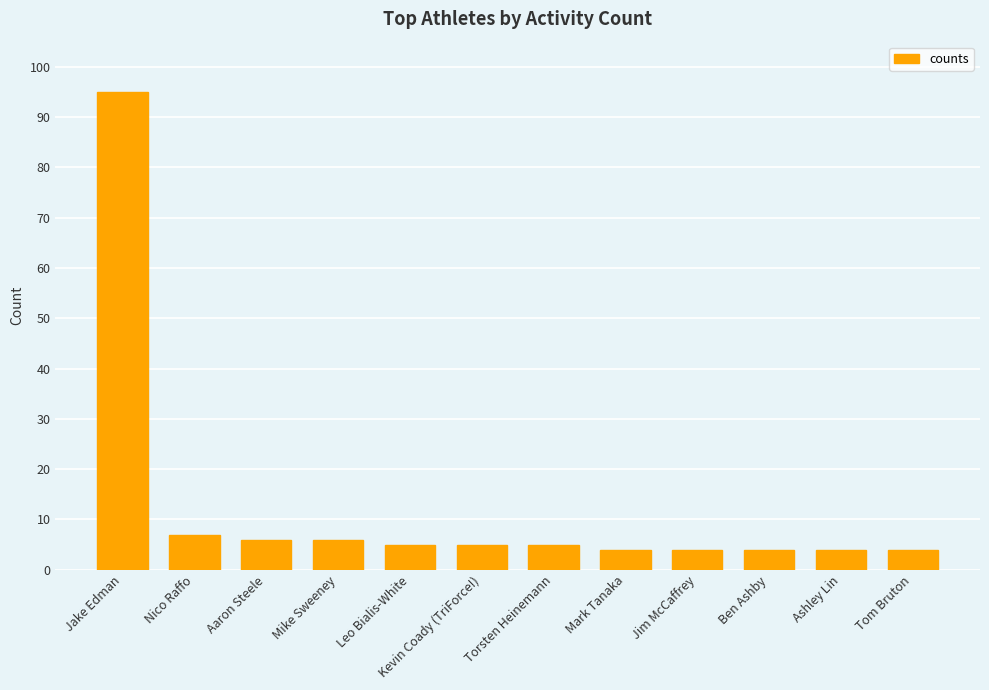

What is the difference between the maximum and minimum values?

91